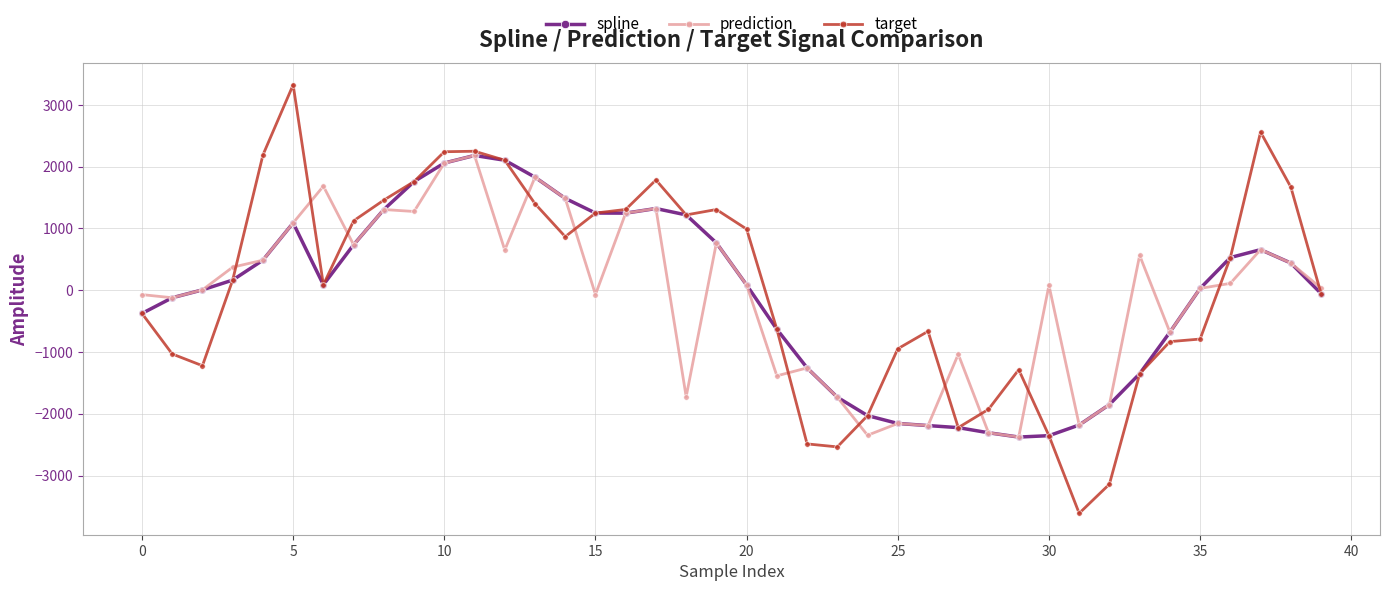

What is the value of the spline point at the 25th from the left?

-2030.3